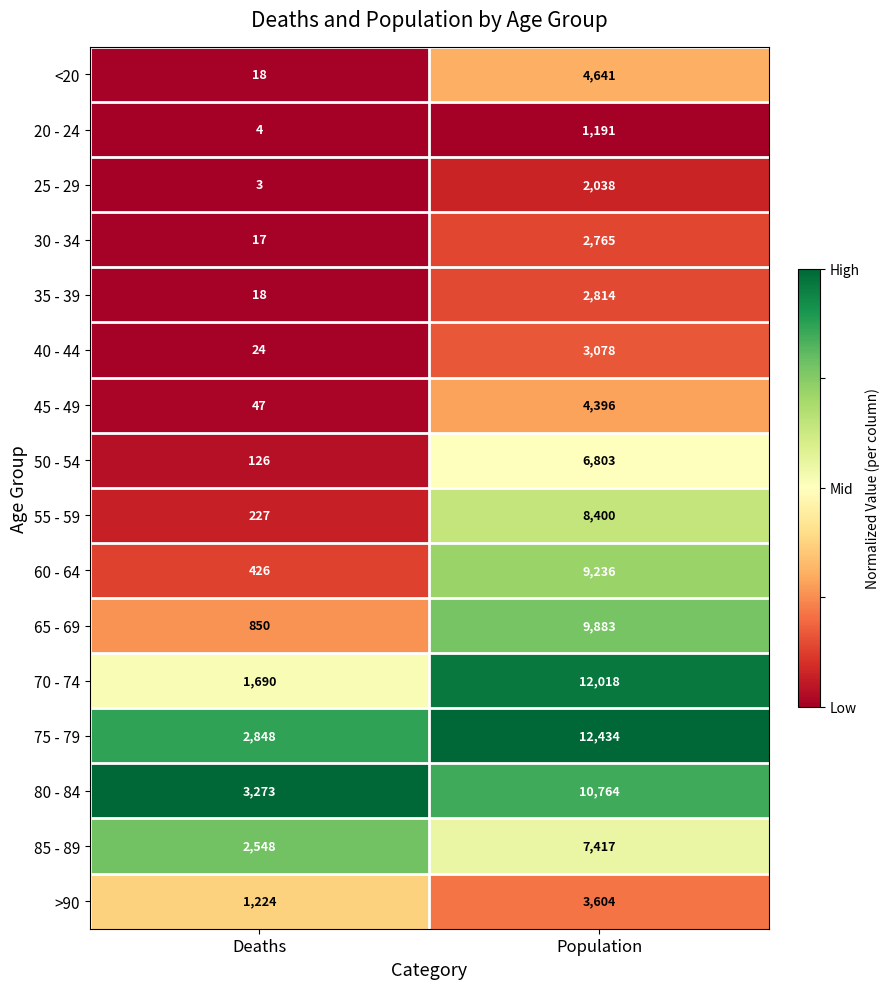

At which category does the chart reach its minimum across all series?

Deaths